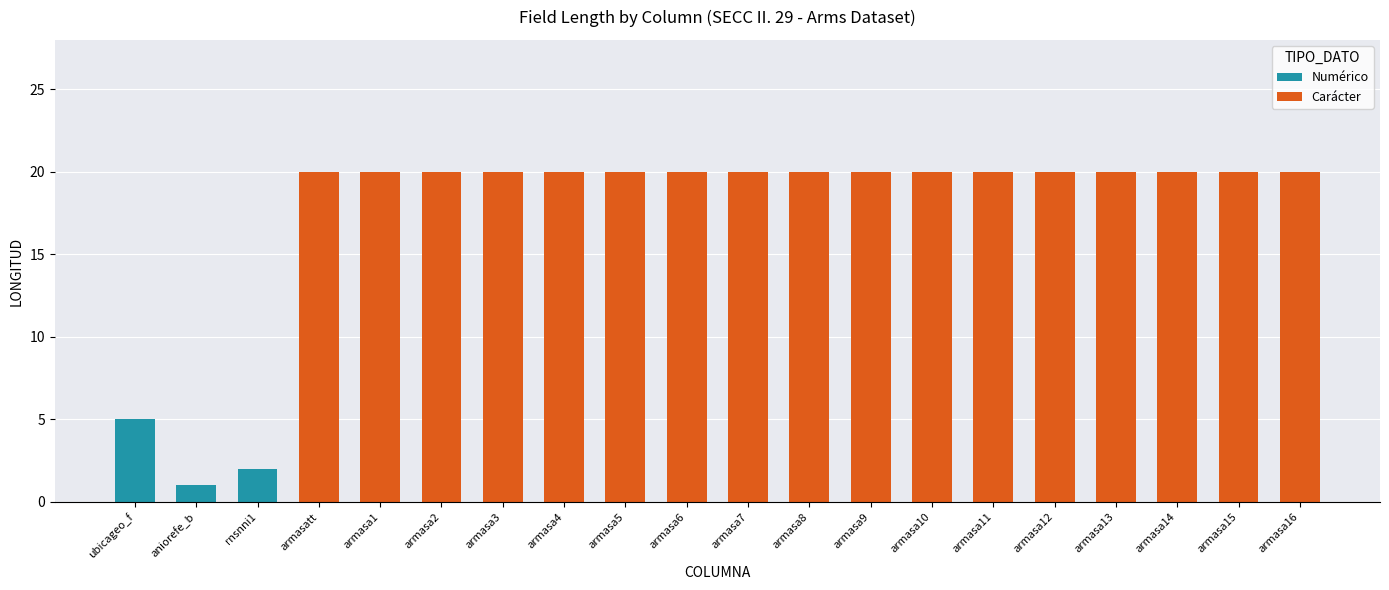

What is the total value across all series at armasa4?

20